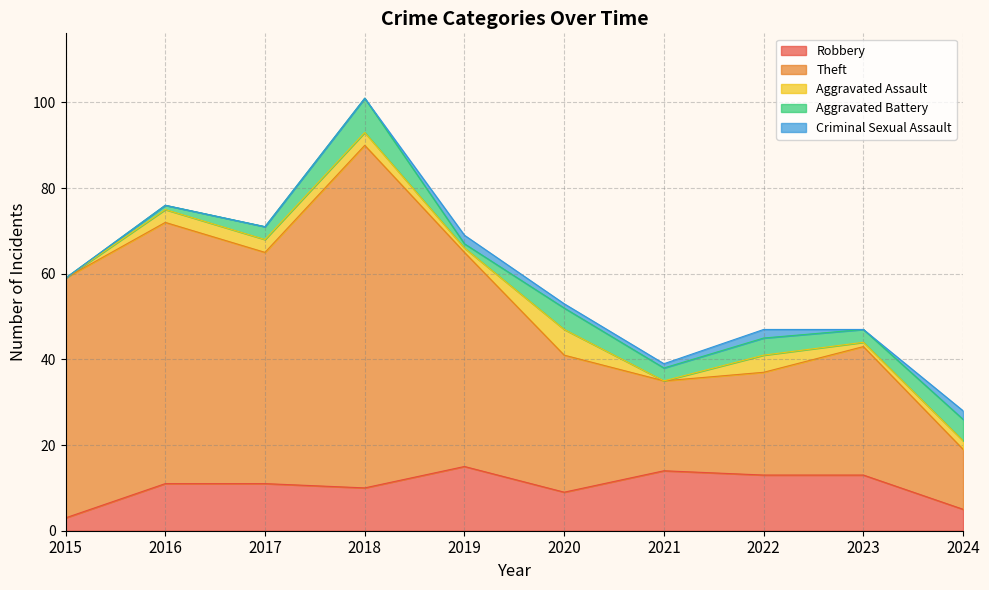

Reading left to right, what are all the values shown in this chart?

Robbery: 3	11	11	10	15	9	14	13	13	5
Theft: 56	61	54	80	50	32	21	24	30	14
Aggravated Assault: 0	3	3	3	1	6	0	4	1	2
Aggravated Battery: 0	1	3	8	1	5	3	4	3	5
Criminal Sexual Assault: 0	0	0	0	2	1	1	2	0	2